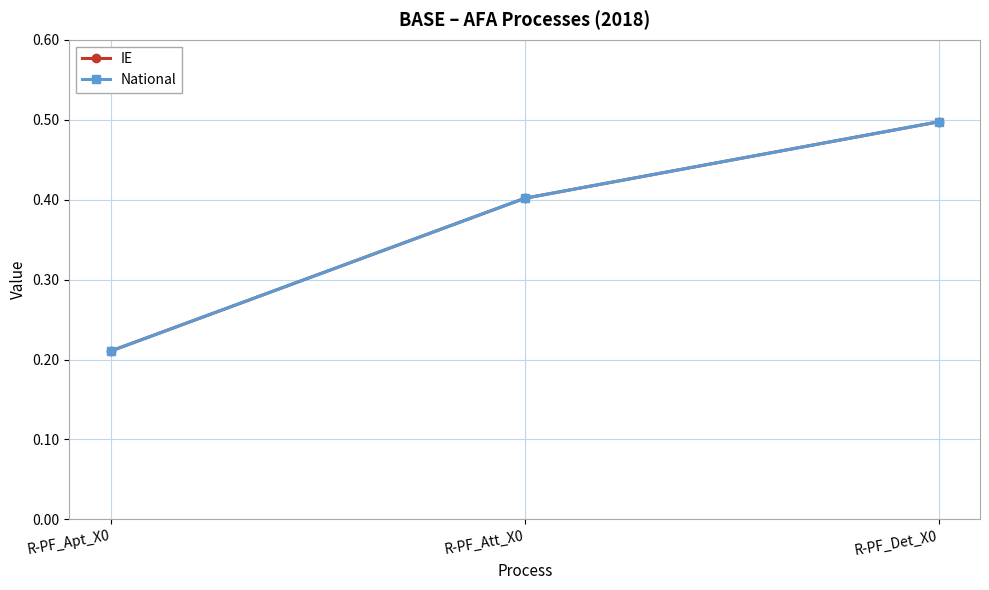

Does the chart have visible grid lines?

Yes